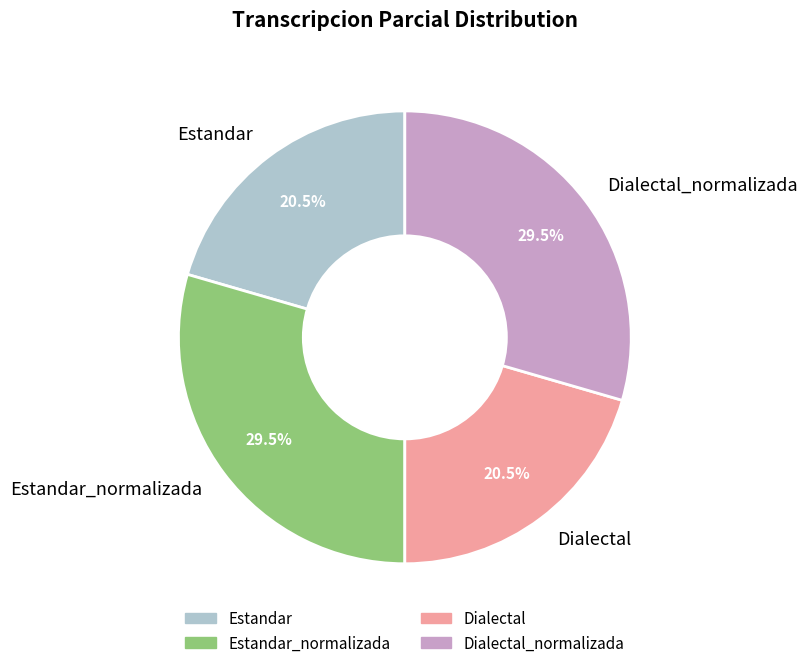

What is the ratio of the value at Dialectal_normalizada to the value at Dialectal?

1.4